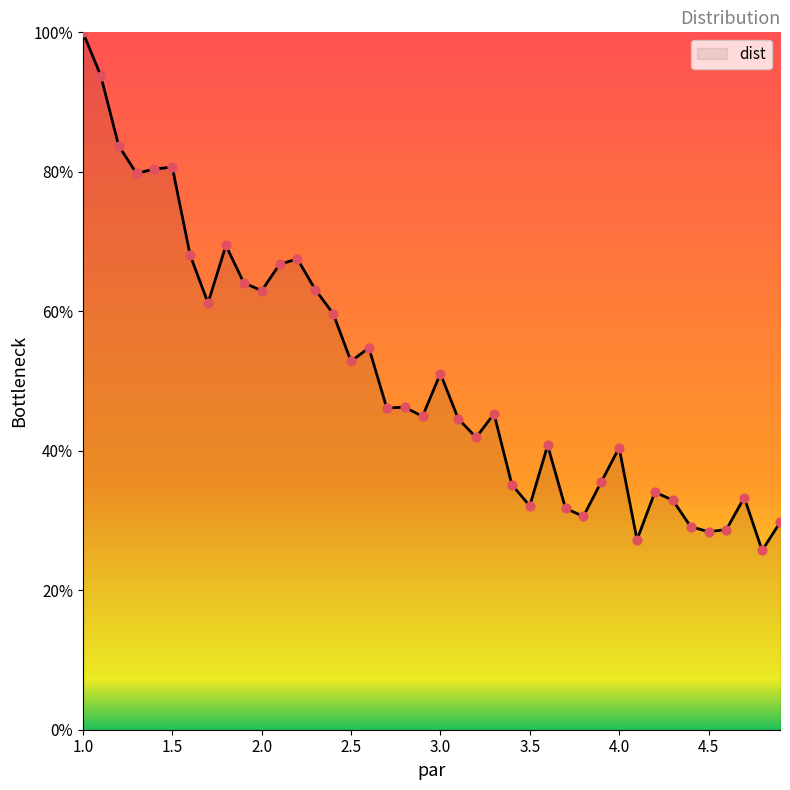

What is the maximum value shown in the chart?

100.0